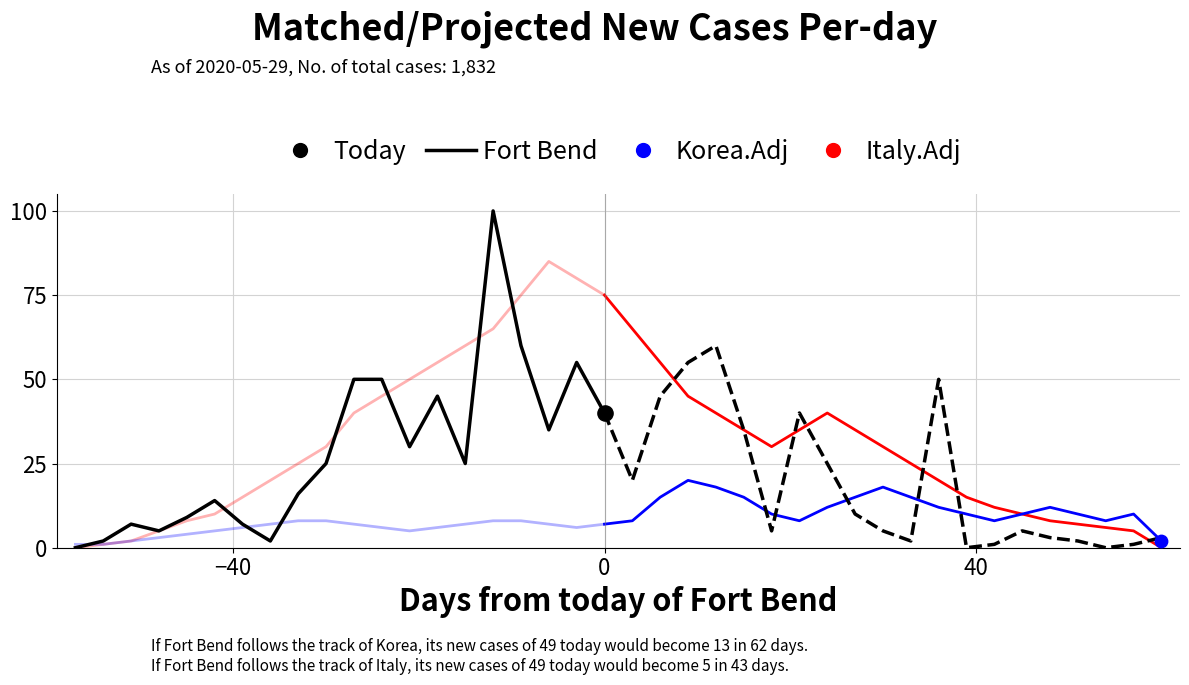

Which series has the largest Y range (max minus min)?

Fort Bend